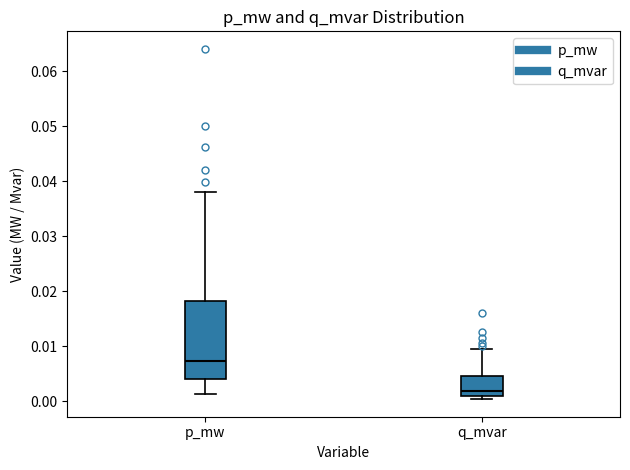

Reading left to right, transcribe this box plot: for each box, give where its median line is, the range the box spans, and where its two whiskers end, as read against the y-axis. The values are not printed on the chart, so give them approximately, as read against the axis.

p_mw: median 0.007, box 0.004 to 0.018, whiskers 0.001 to 0.038
q_mvar: median 0.002, box 0.001 to 0.005, whiskers 0.000 to 0.010